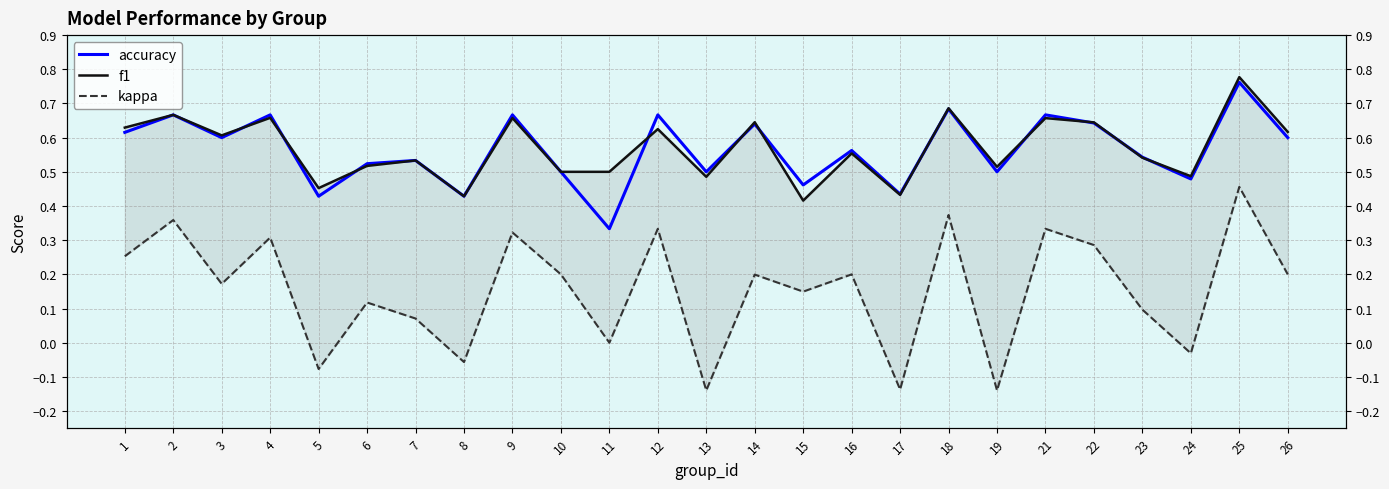

True or false: kappa has a value of -0.1 at 17.

True